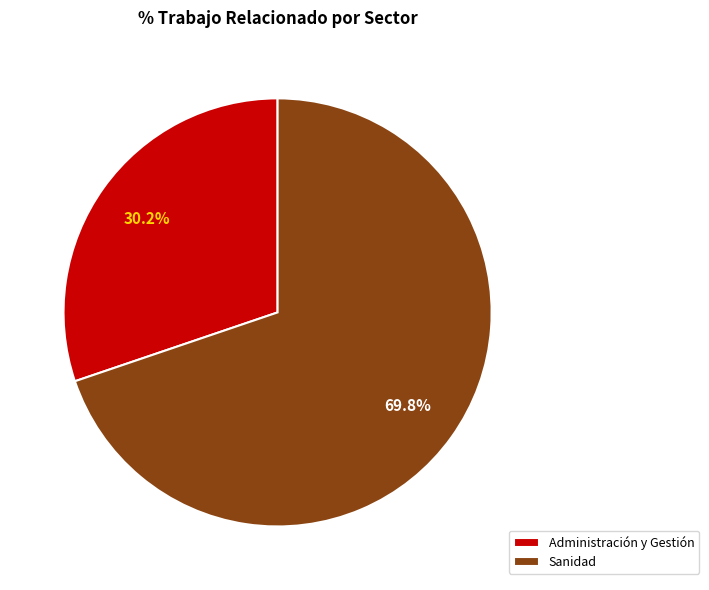

To the nearest percent, what percentage of the pie is Sanidad?

70%